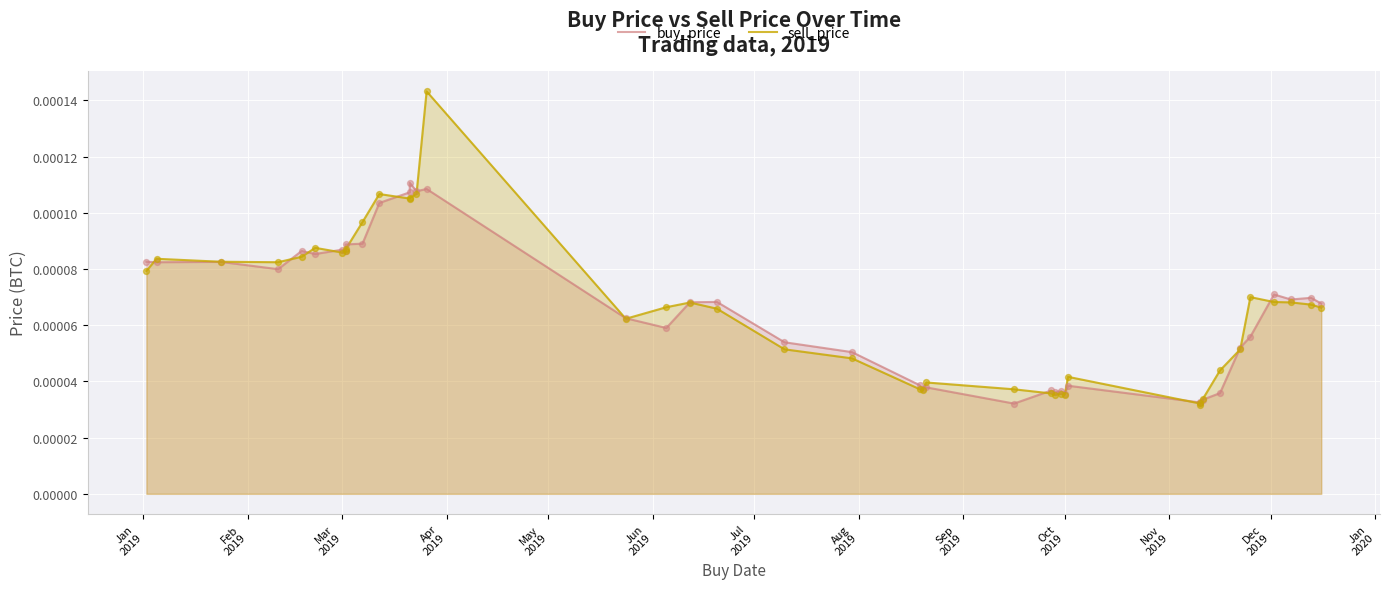

Which series reaches the maximum Y coordinate?

sell_price